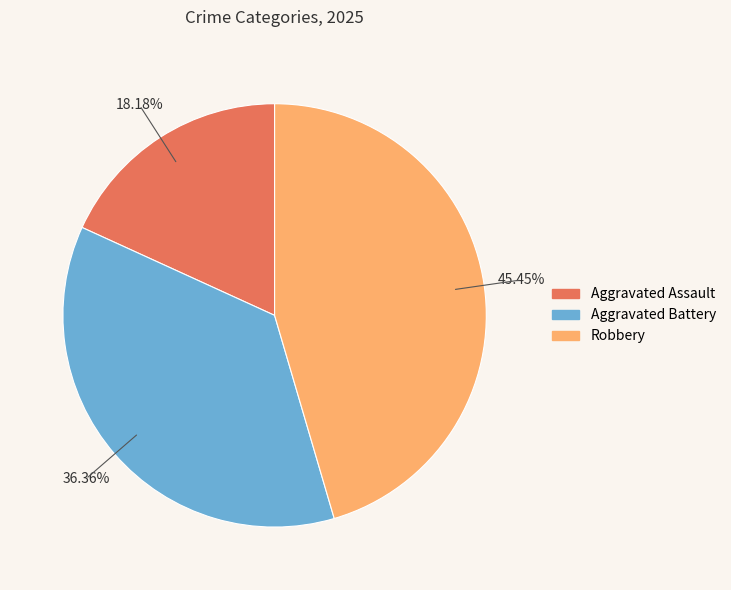

Which slice is the smallest?

Aggravated Assault